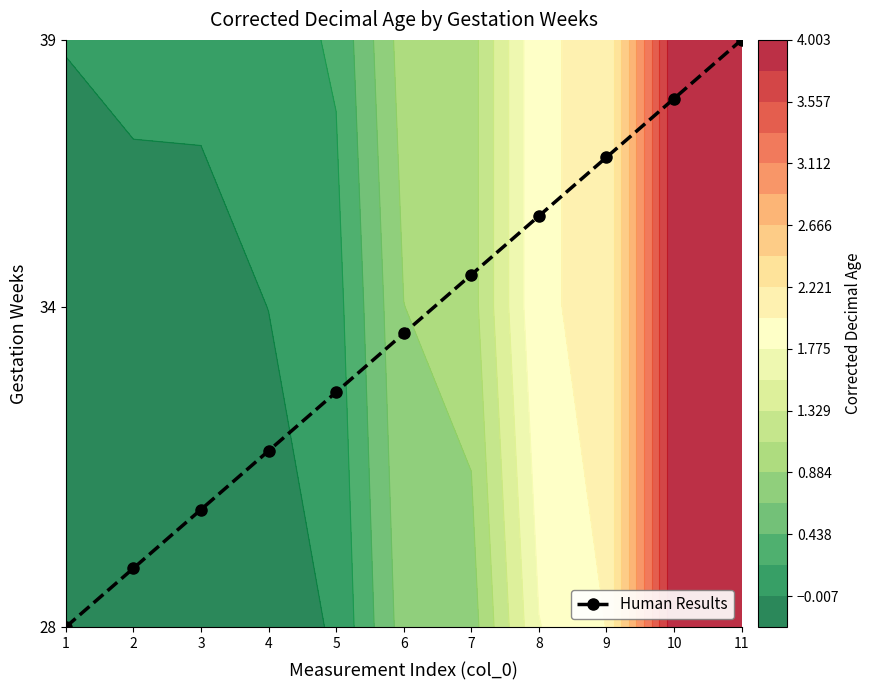

Reading left to right, what are all the values shown in this chart?

28.0	29.1	30.2	31.3	32.4	33.5	34.6	35.7	36.8	37.9	39.0